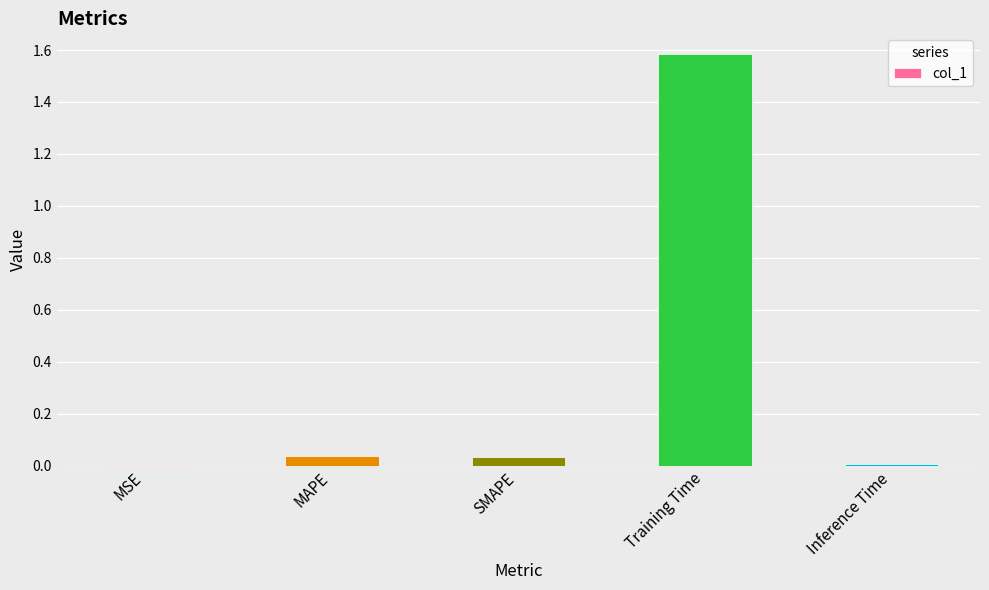

The value at MSE is 0.0. True or false?

True